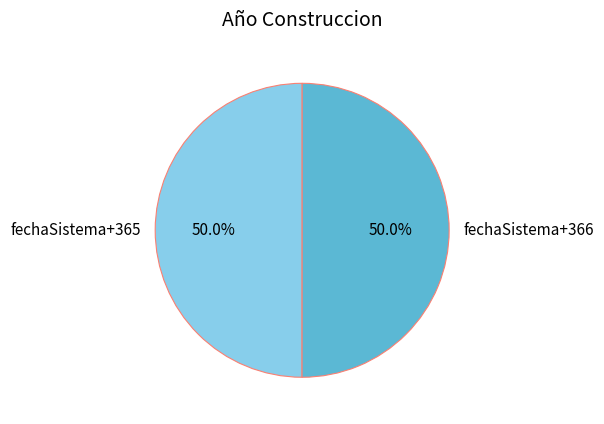

What is the ratio of the value at fechaSistema+366 to the value at fechaSistema+365?

1.0